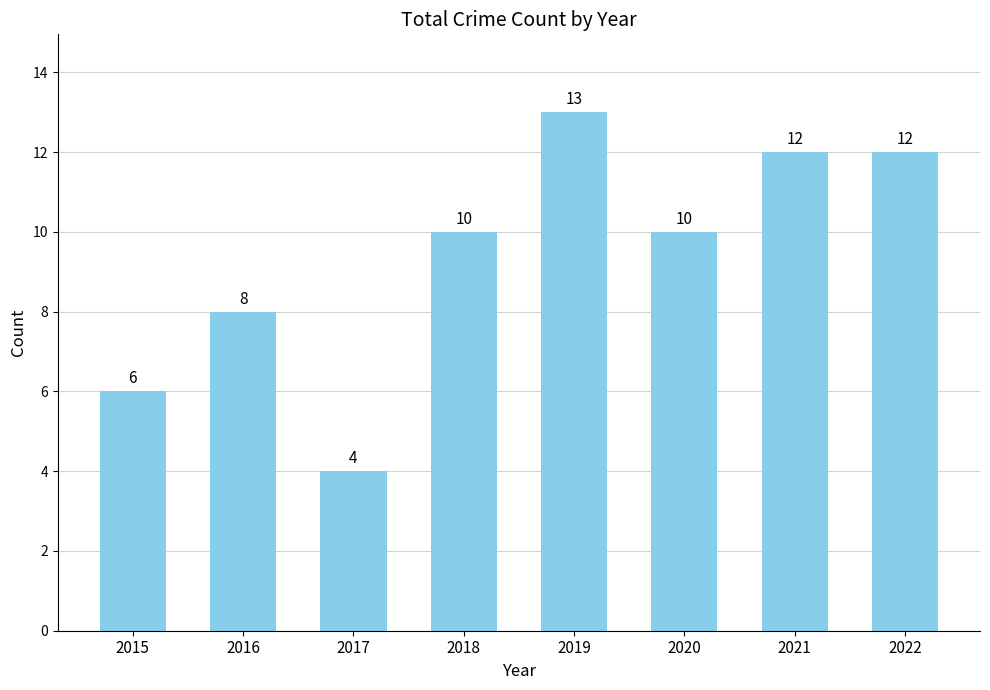

What is the difference between the second highest and second lowest values?

6